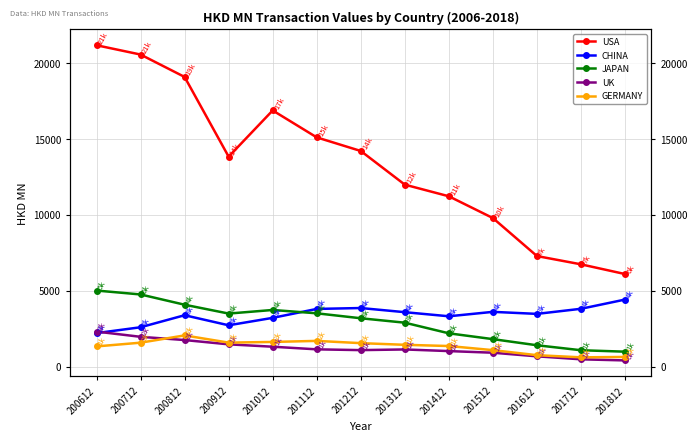

Which series has the largest range (max minus min)?

USA